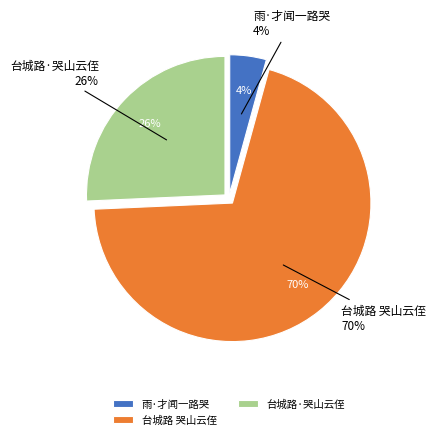

What percentage is the 台城路 哭山云侄 slice, to the nearest percent?

70%